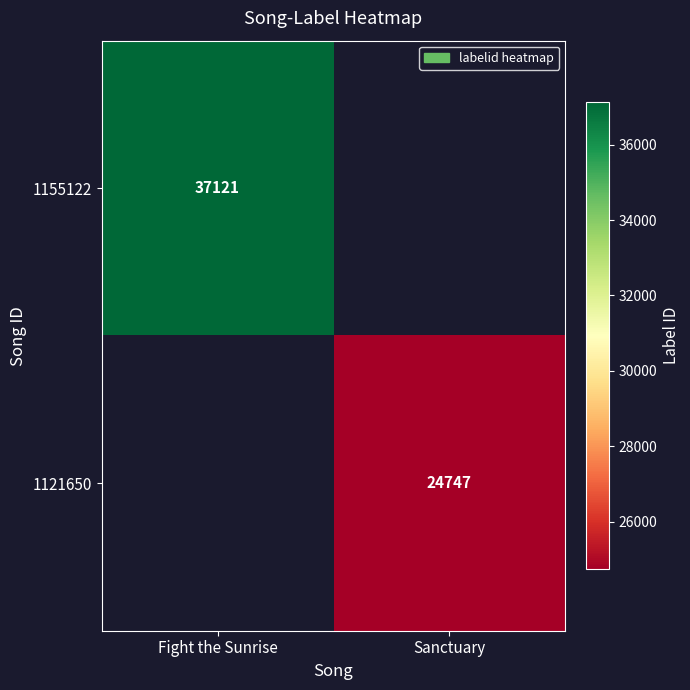

The 1155122 series shows 37121 at Fight the Sunrise. True or false?

True